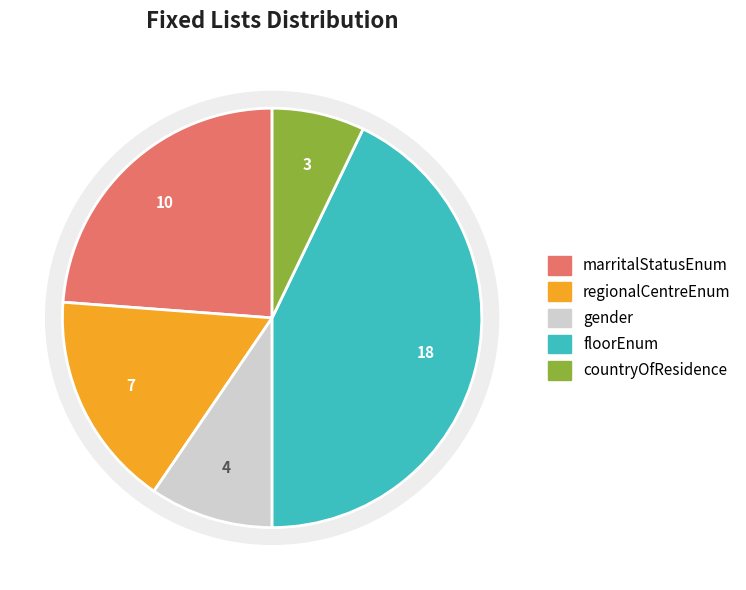

Between floorEnum and marritalStatusEnum, which is larger?

floorEnum